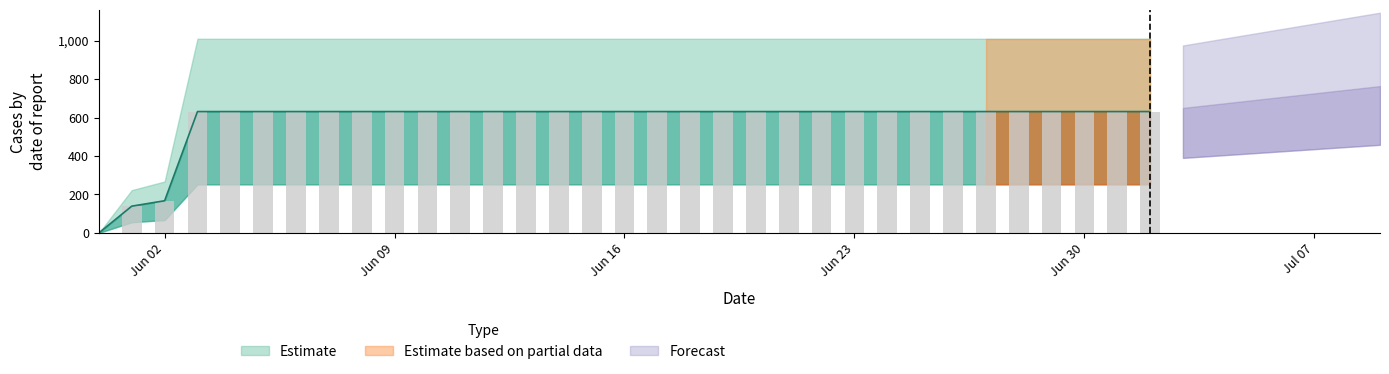

Which label corresponds to the smallest value in the chart?

2020-05-31